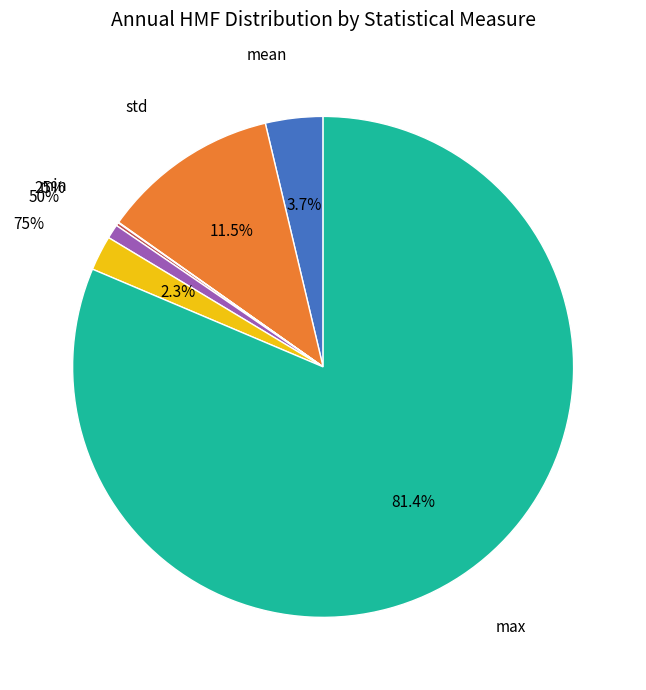

To the nearest percent, what is the difference between the 75% and 25% slice percentages?

2%